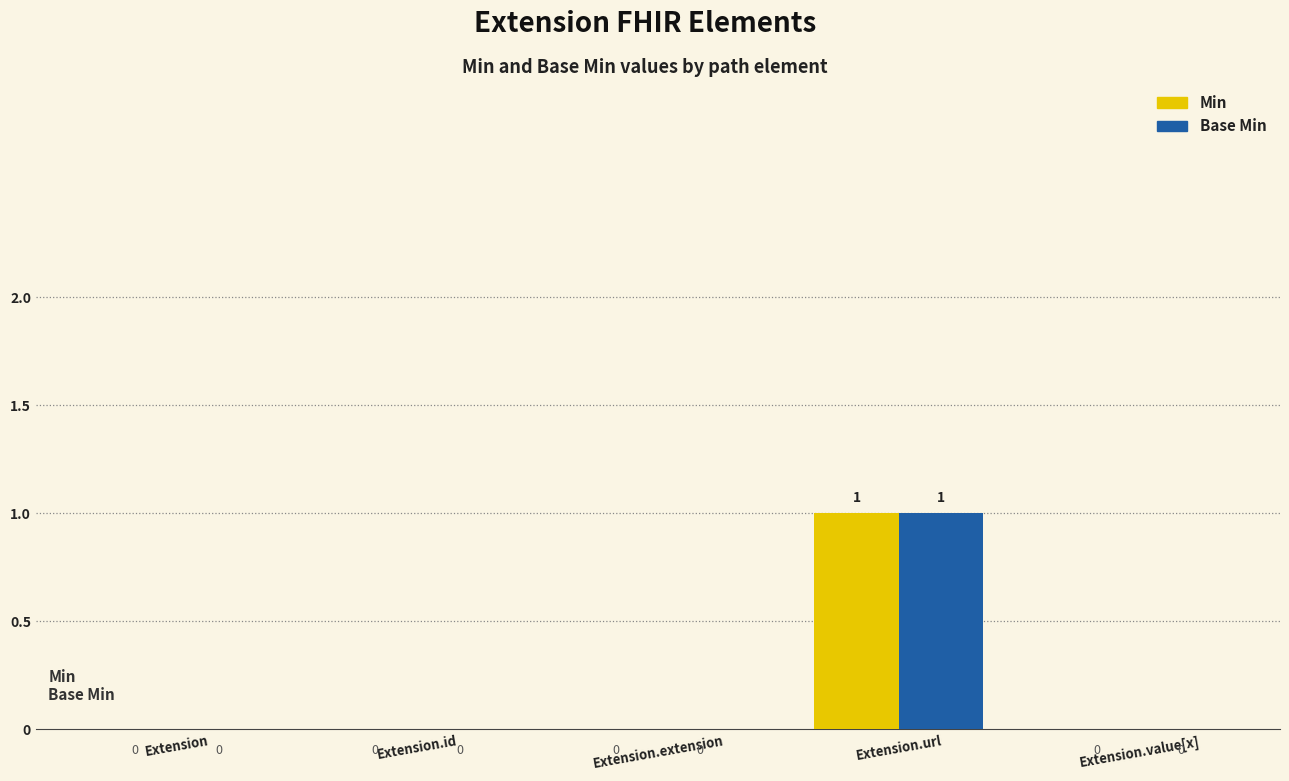

What are all the series names shown in the legend?

Min, Base Min